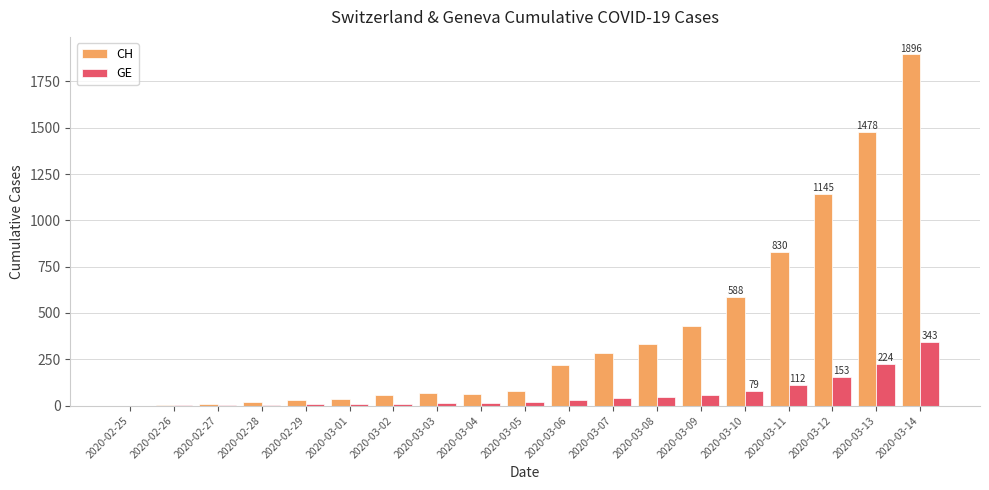

Is the value of CH at 2020-03-02 greater than the value of GE at 2020-02-27?

Yes